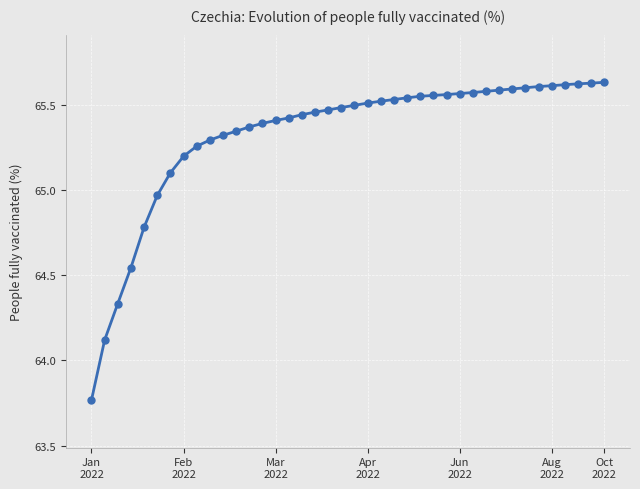

What is the sum of all values?

2612.9